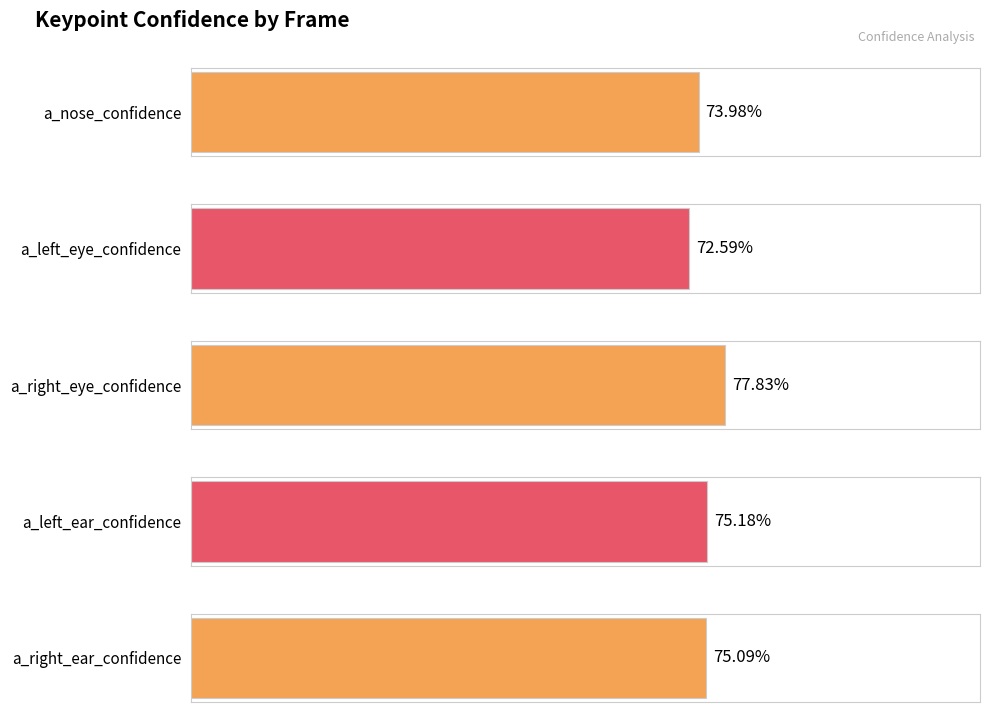

What is the value of the a_left_ear_confidence bar at the 1st from the left?

0.8